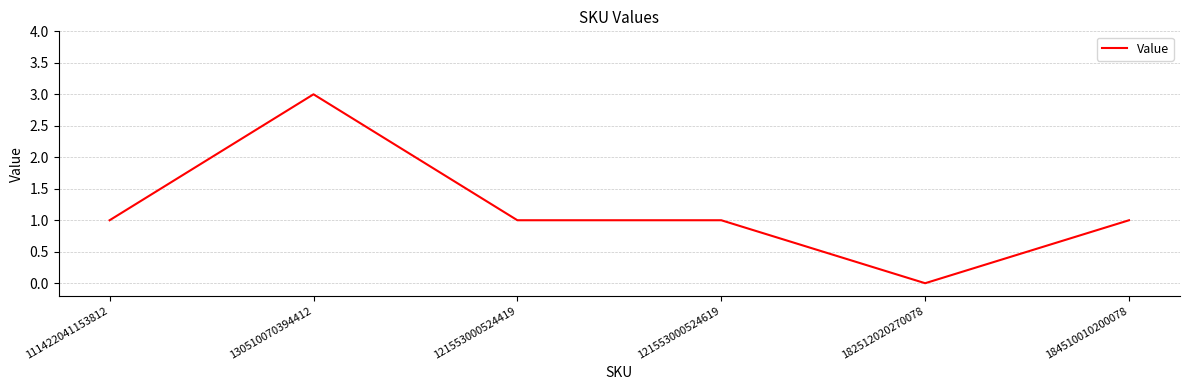

The value at 184510010200078 is 1. True or false?

True